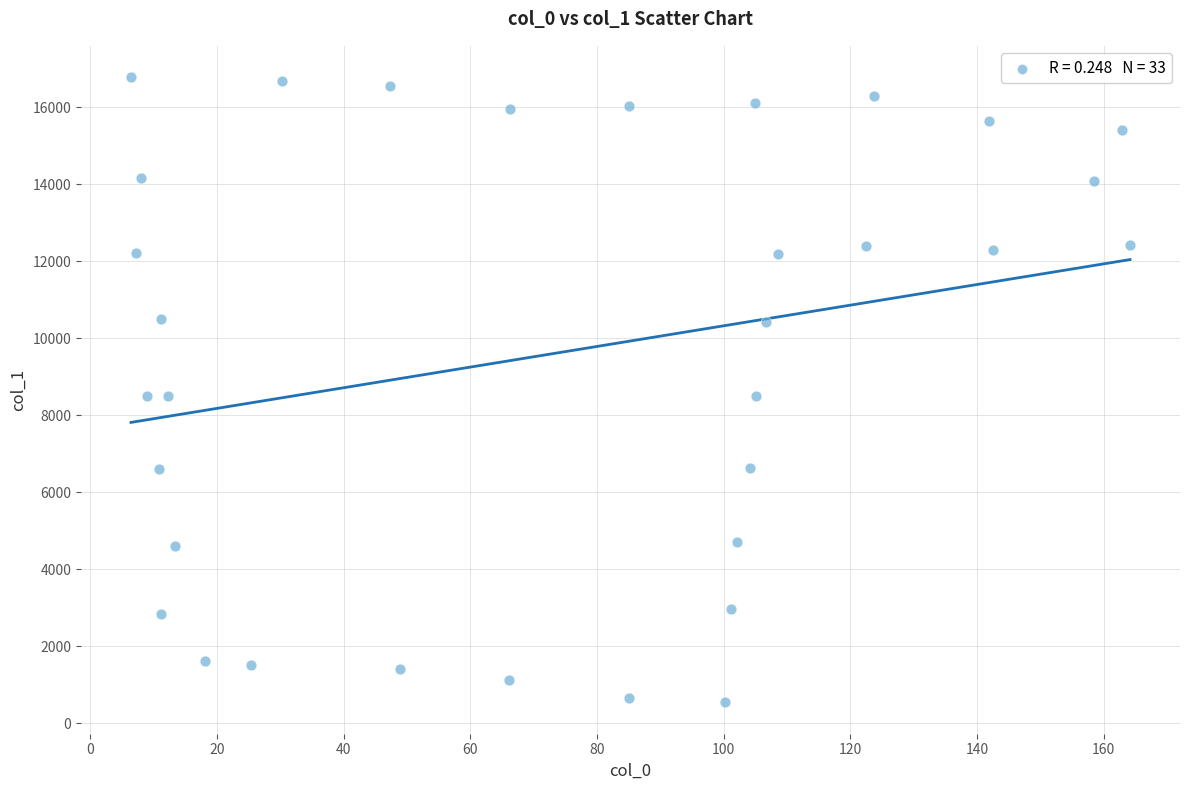

What is the range of X values (max minus min)?

157.7